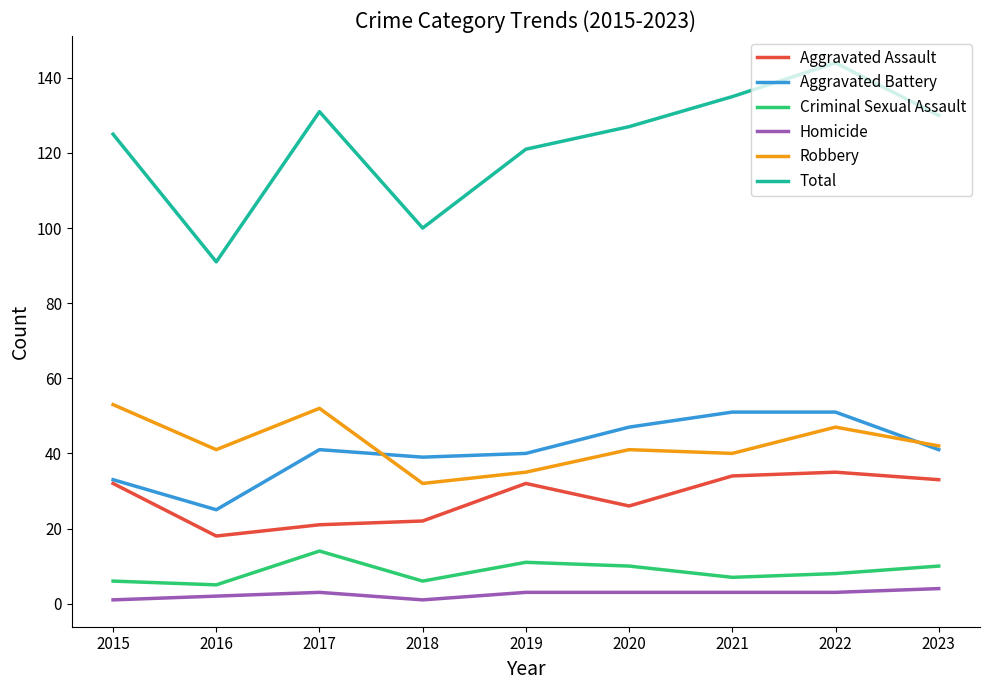

What is the minimum value for Robbery?

32